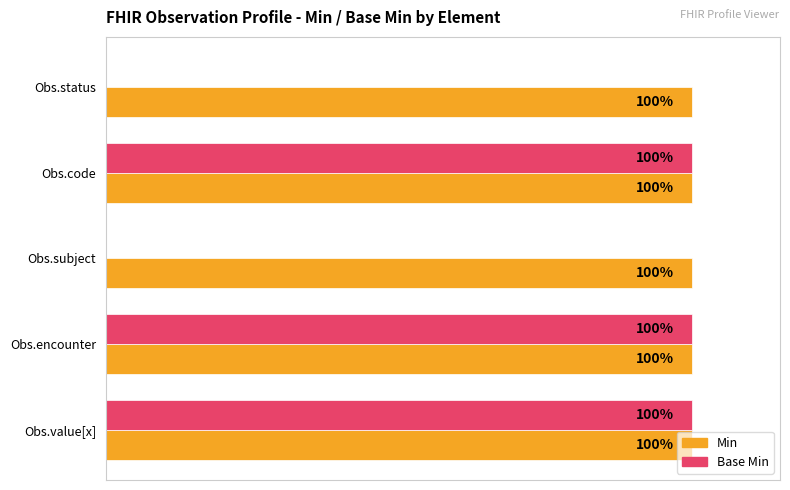

Is the value of Base Min at Obs.subject greater than the value of Min at Obs.subject?

No